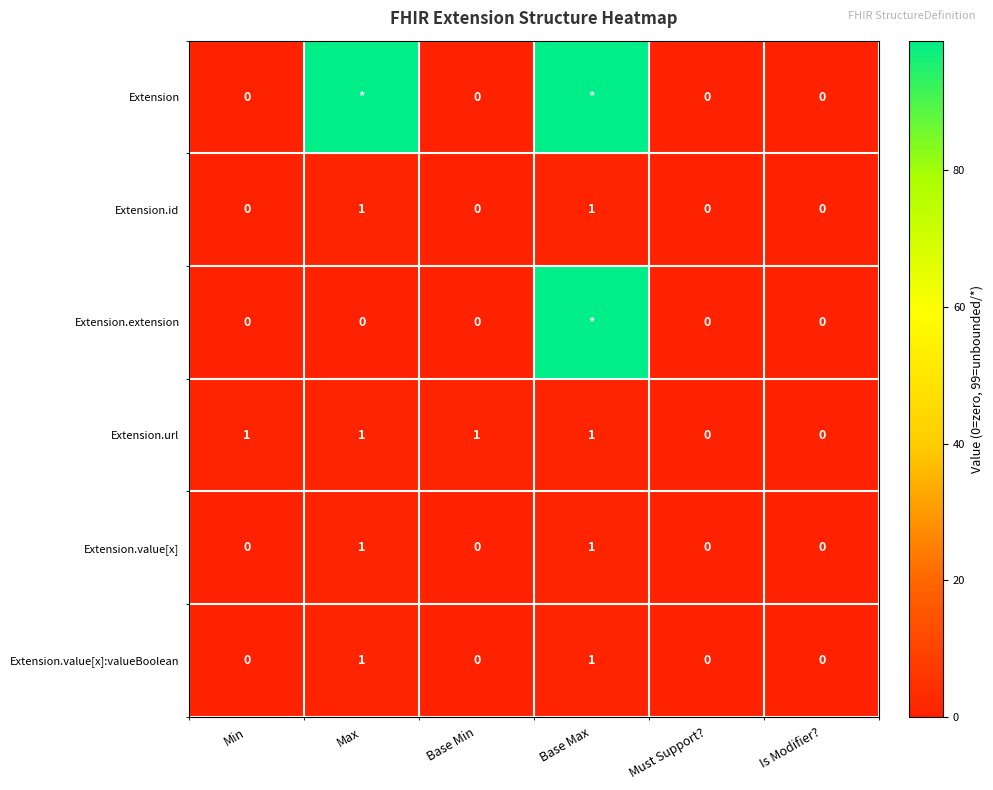

Count the Extension.value[x] values in the range 0 to 1.

6